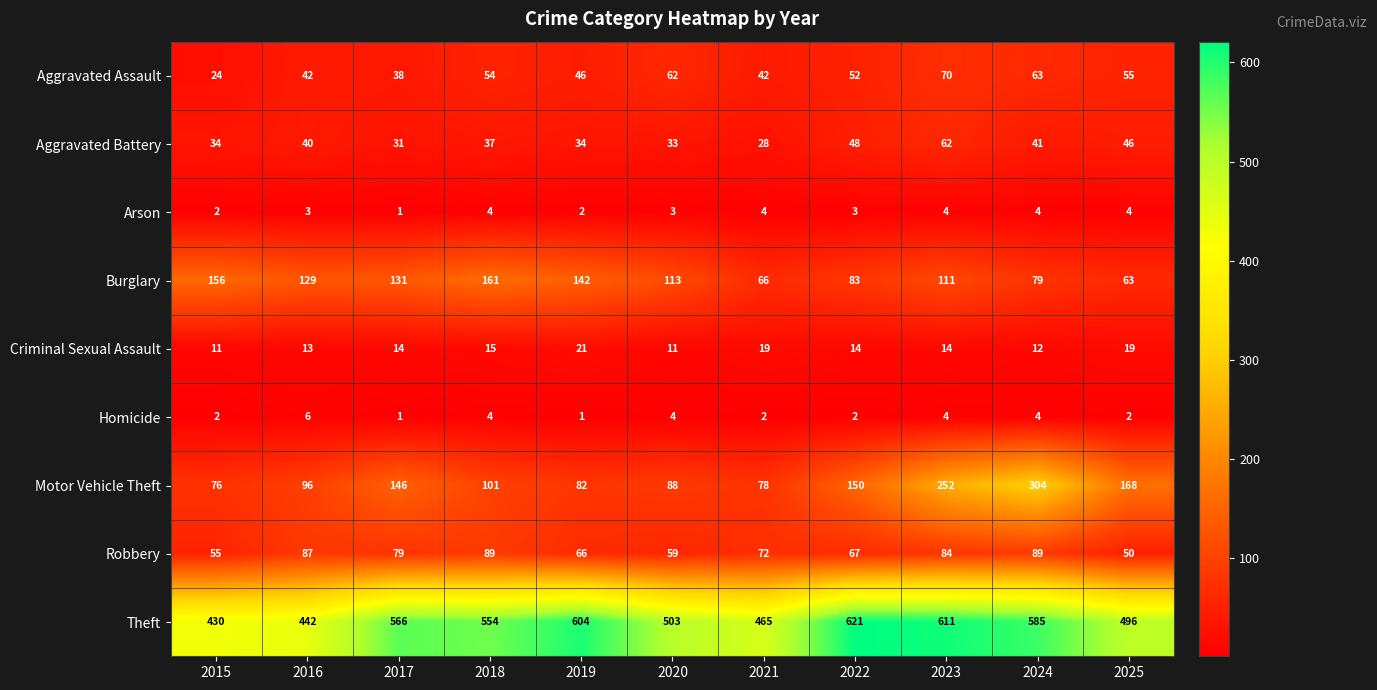

What is the difference between the second highest and second lowest values in the Criminal Sexual Assault series?

8